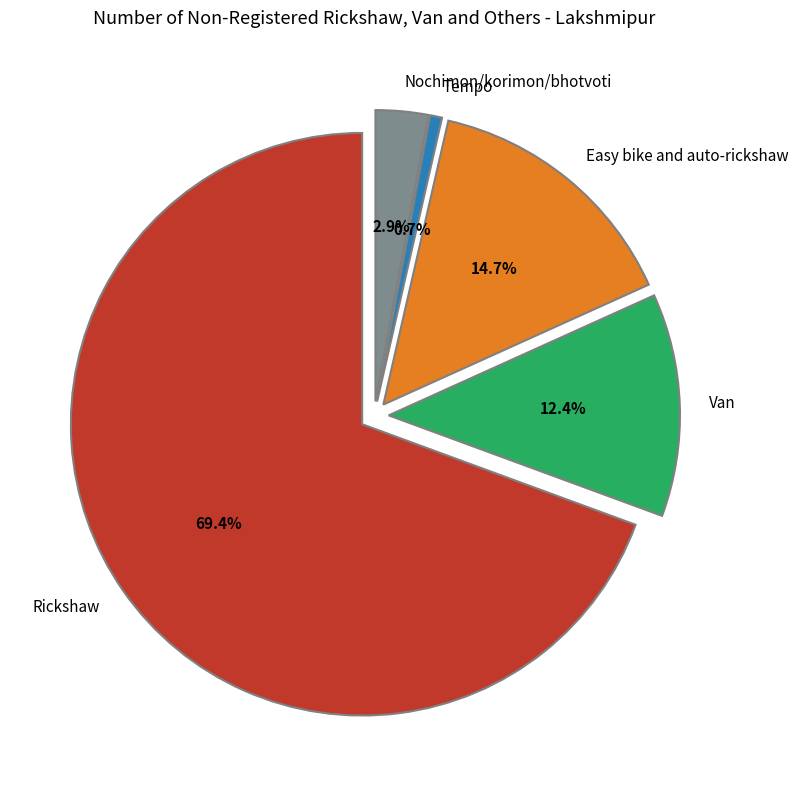

What is the change in value from Easy bike and auto-rickshaw to Tempo?

-676